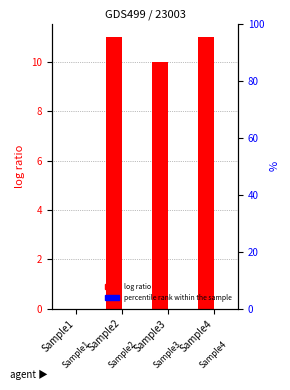

What is the difference between the highest and lowest values at Sample4?

11